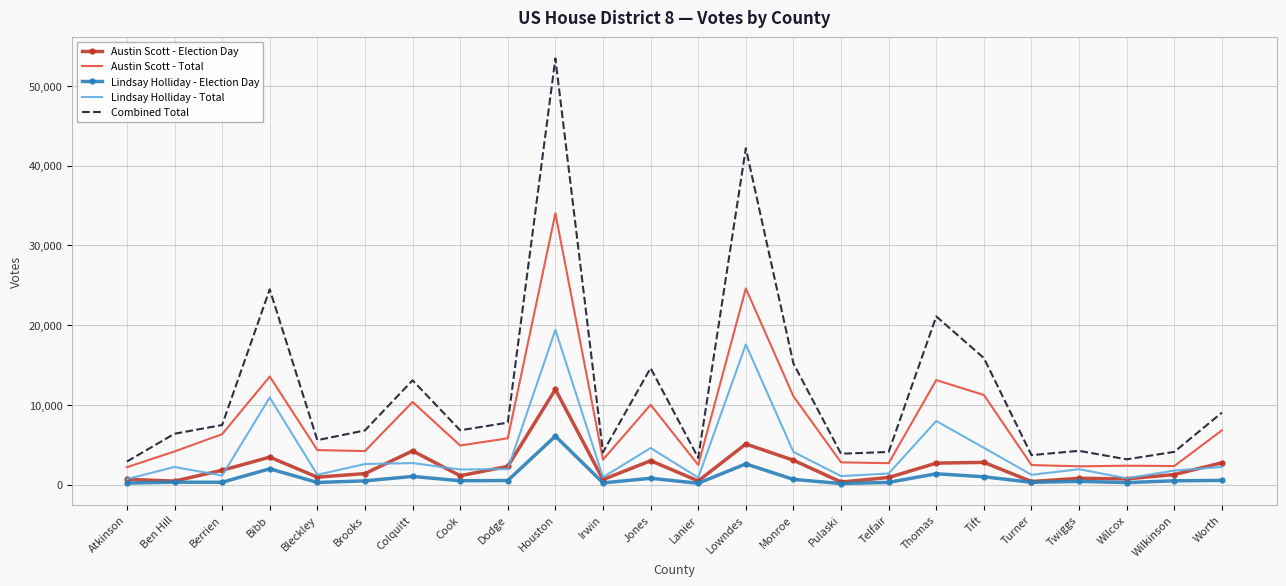

What is the total value across all series at Brooks?

15498